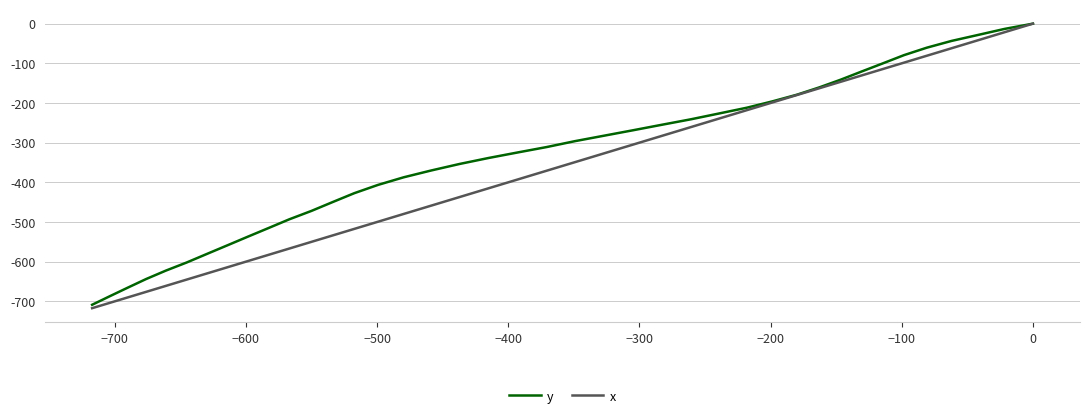

What is the average value of the y series?

-334.0